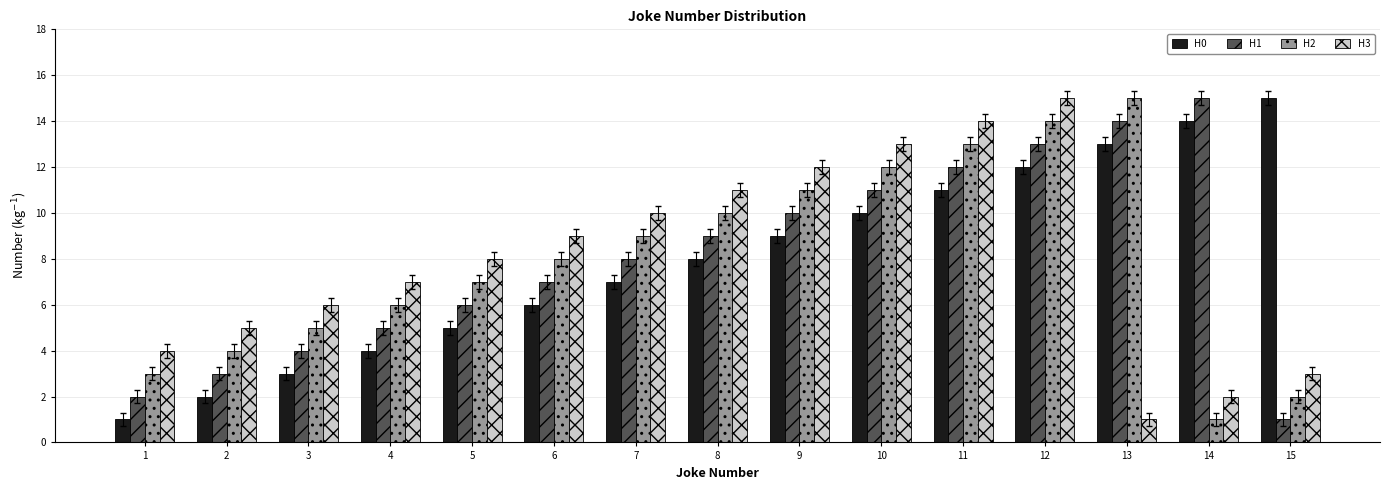

The H2 series shows 13 at 11. True or false?

True